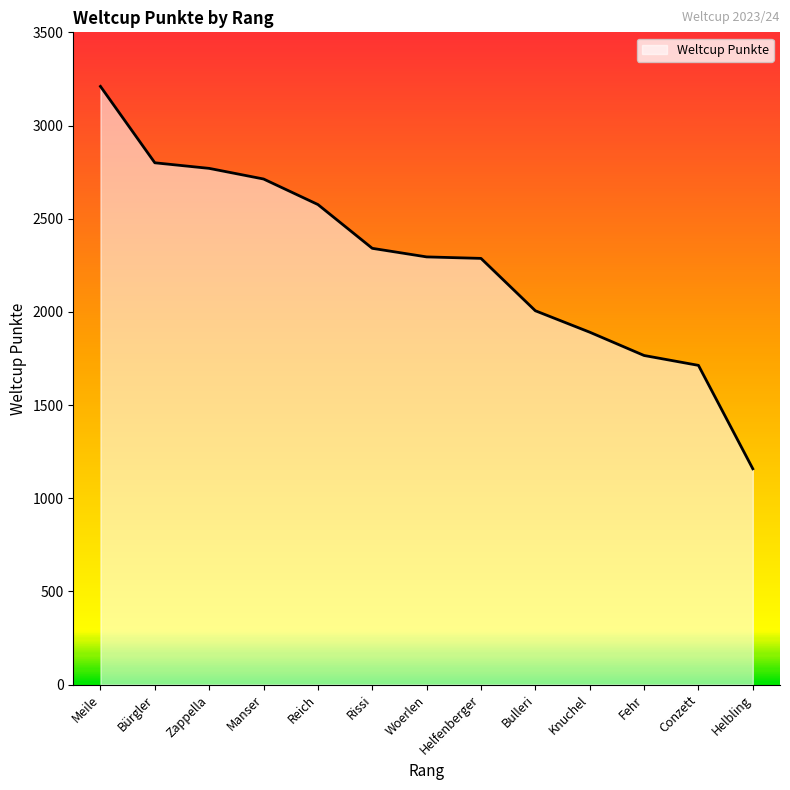

What is the change in value from Helfenberger to Fehr?

-521